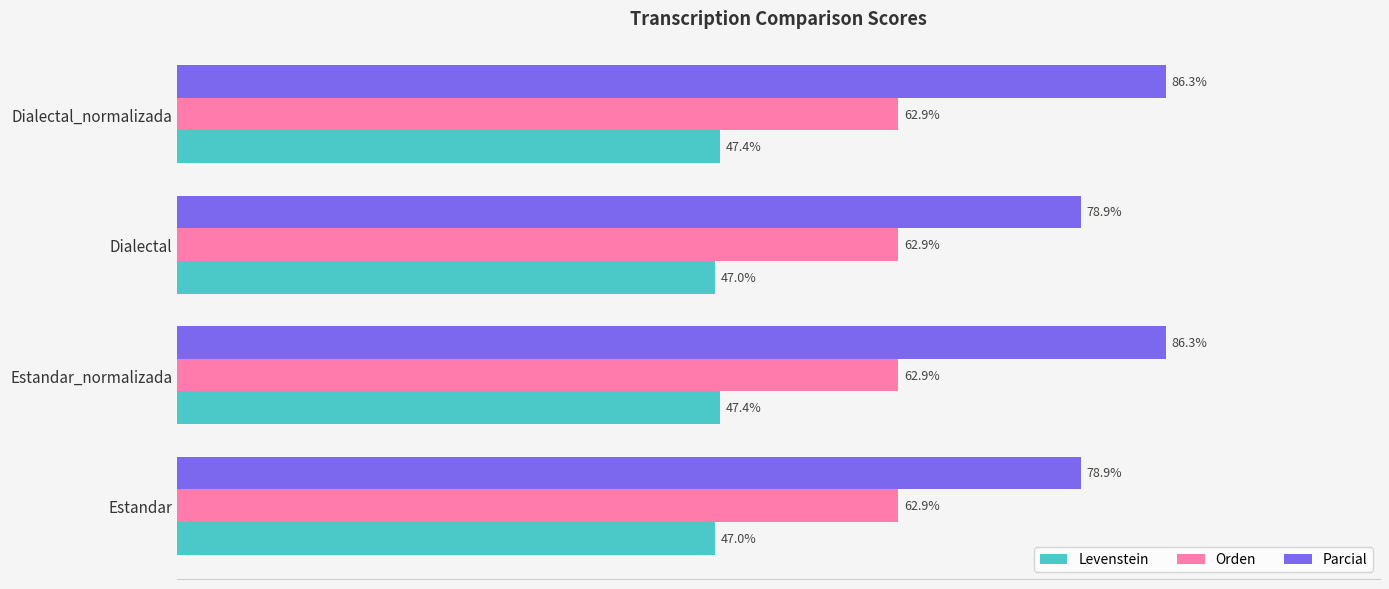

Which series changed the most between Estandar_normalizada and Dialectal?

Parcial